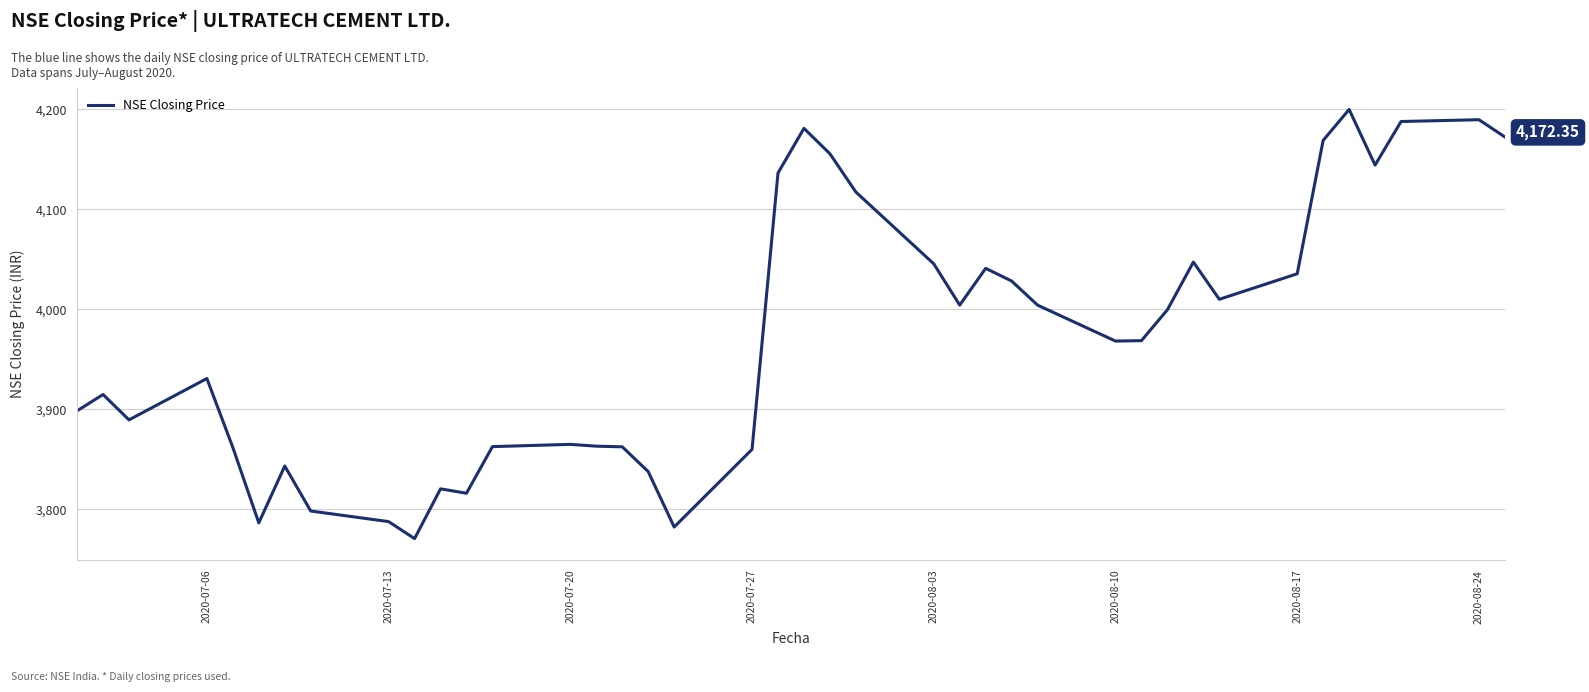

What is the greatest value displayed?

4199.9